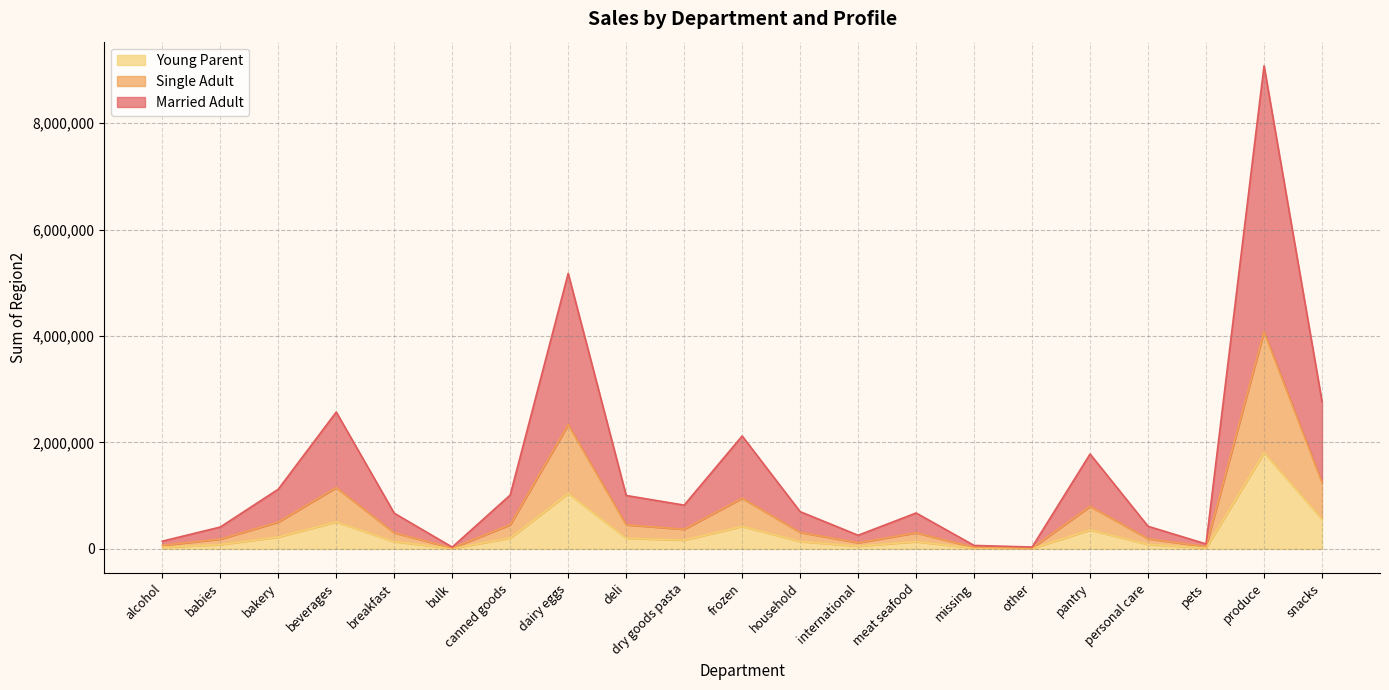

True or false: Married Adult and Single Adult cross at least once.

False